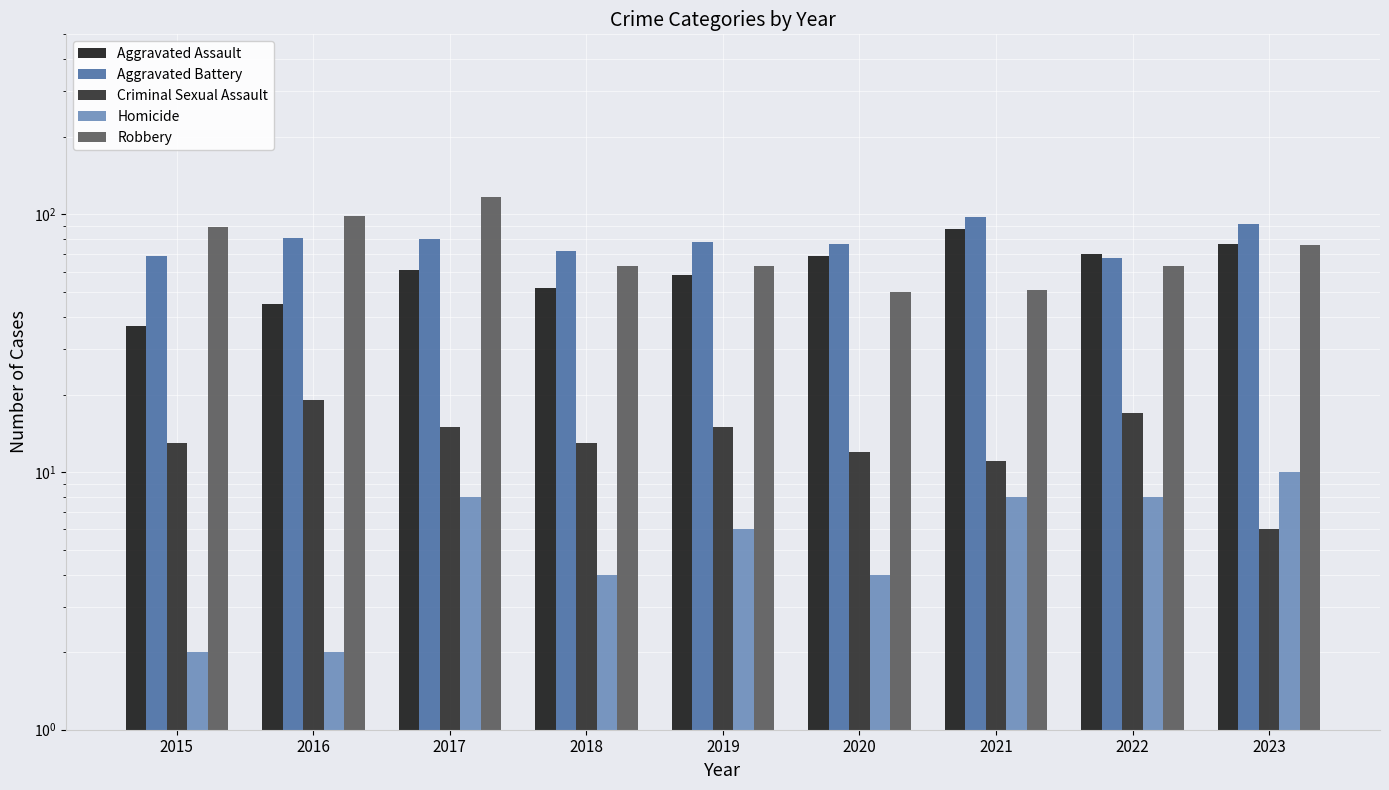

Reading left to right, transcribe all the data shown in this chart.

Aggravated Assault: 37	45	61	52	58	69	88	70	77
Aggravated Battery: 69	81	80	72	78	77	98	68	92
Criminal Sexual Assault: 13	19	15	13	15	12	11	17	6
Homicide: 2	2	8	4	6	4	8	8	10
Robbery: 89	99	117	63	63	50	51	63	76